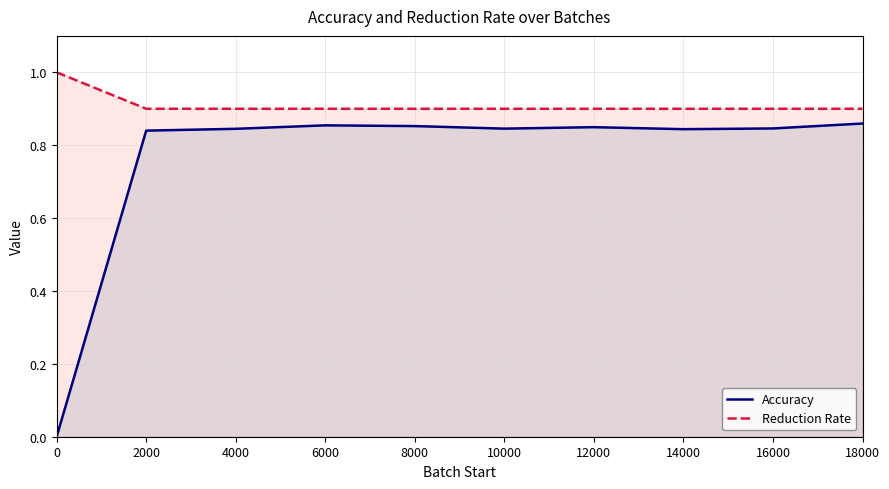

True or false: Reduction Rate and Accuracy intersect in this chart.

False